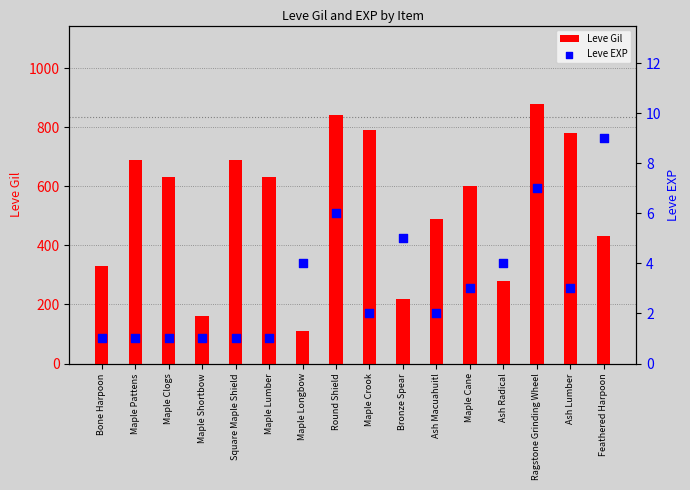

At how many categories does at least one series exceed 641?

6